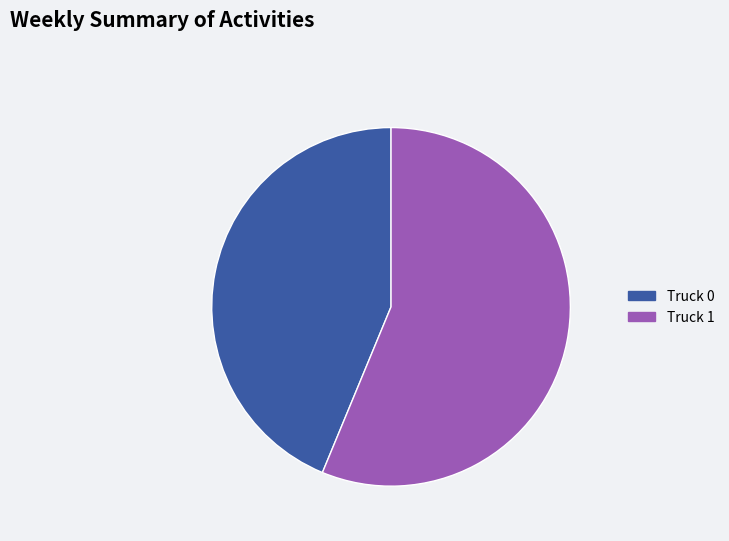

Is it true that Truck 0 is 34% of the pie?

False